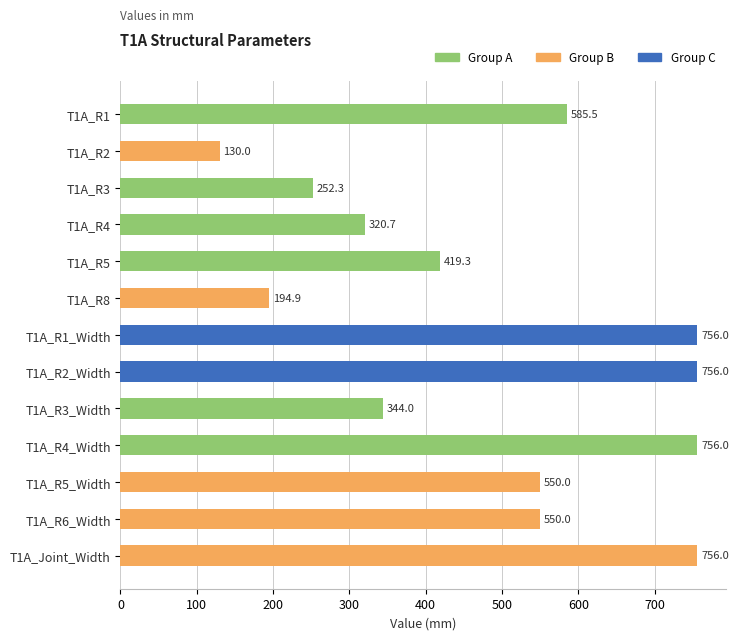

What is the greatest value displayed?

756.0